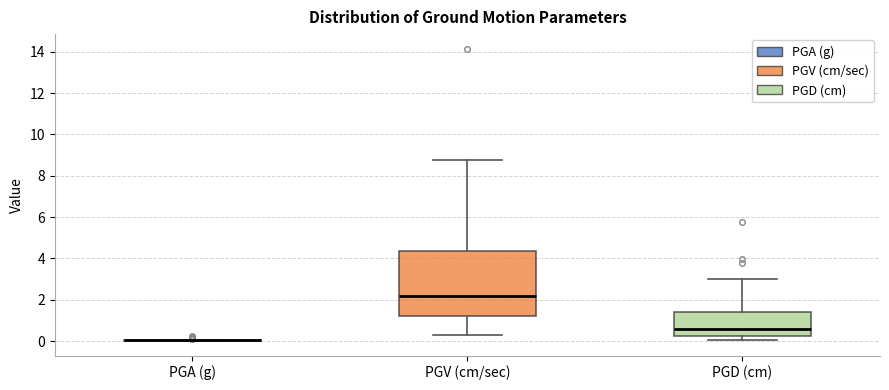

Which box is the tallest, from its lower edge to its upper edge?

PGV (cm/sec)